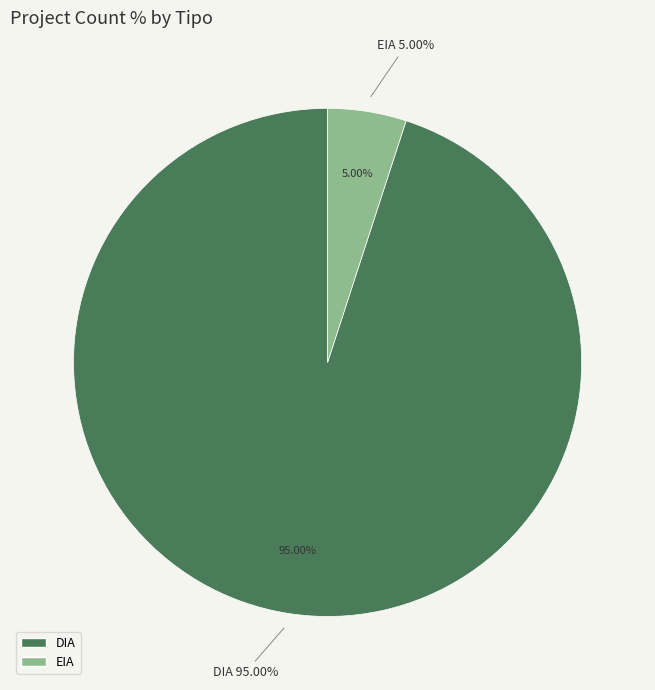

To the nearest percent, what is the combined percentage of EIA and DIA?

100%